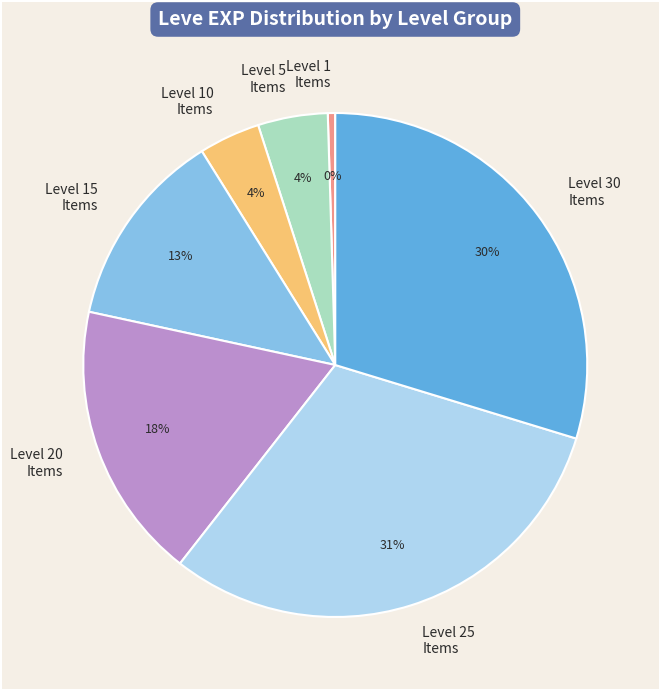

How many segments does this pie chart have?

7